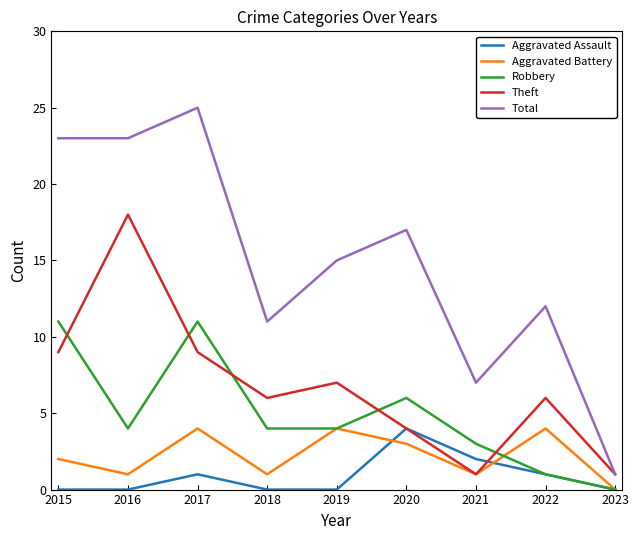

True or false: Robbery and Total intersect in this chart.

False